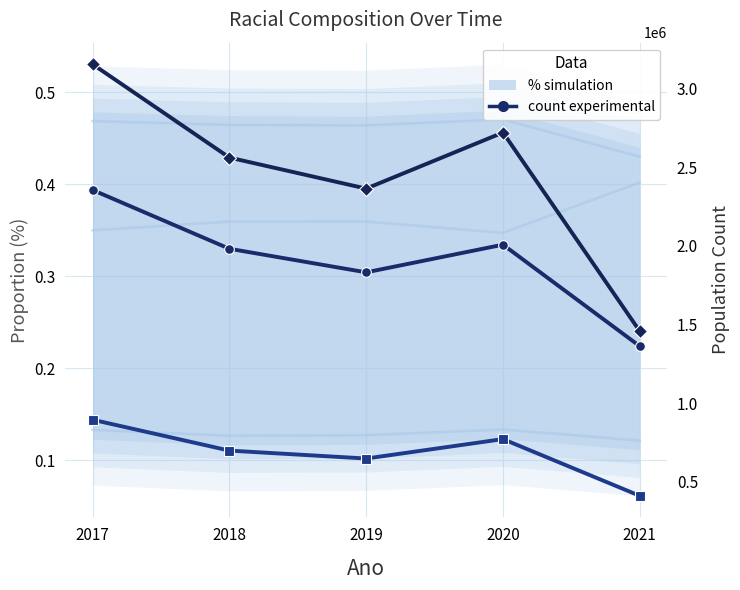

Which series has the widest spread of values?

Pardo (experimental)